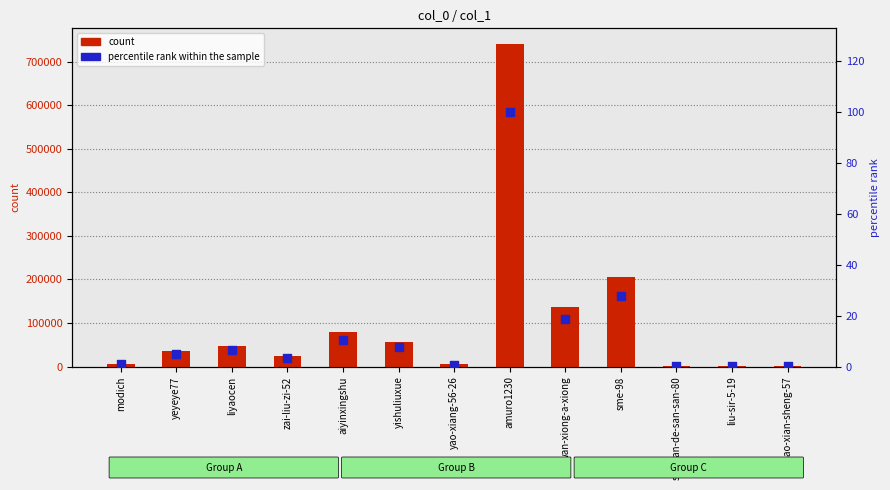

What are all the series names shown in the legend?

count, percentile rank within the sample